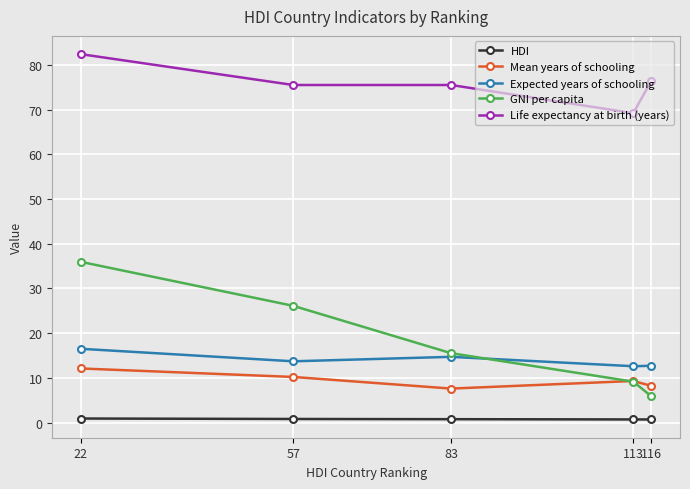

True or false: HDI and Expected years of schooling cross at least once.

False